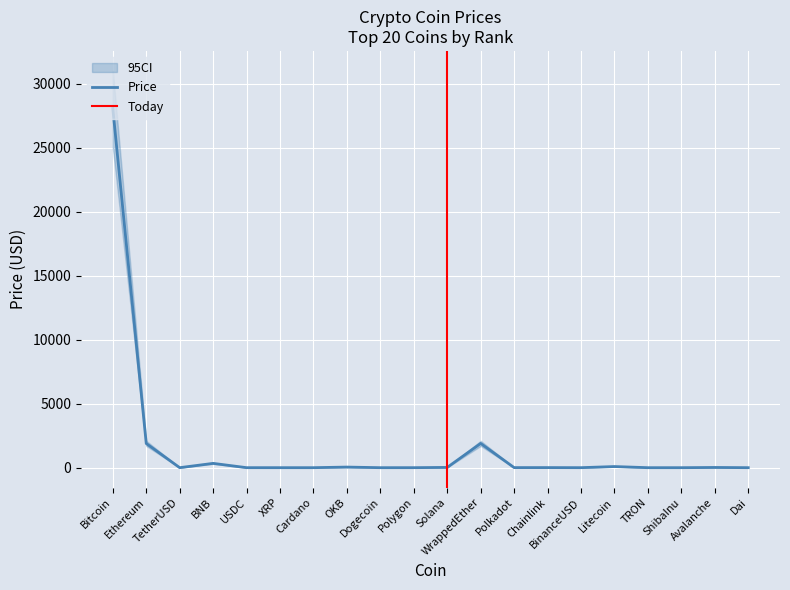

What is the average value of the Upper95 series?

1789.7